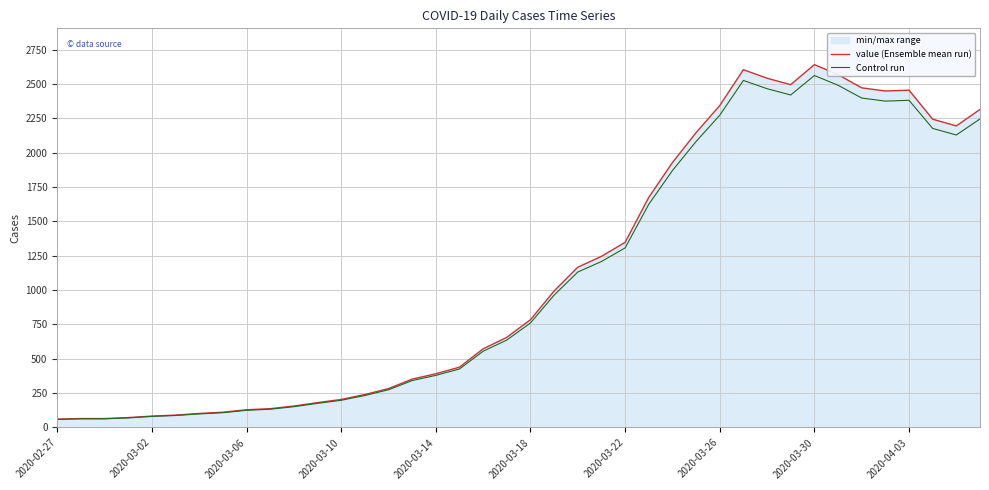

How many lines are shown in the chart?

2